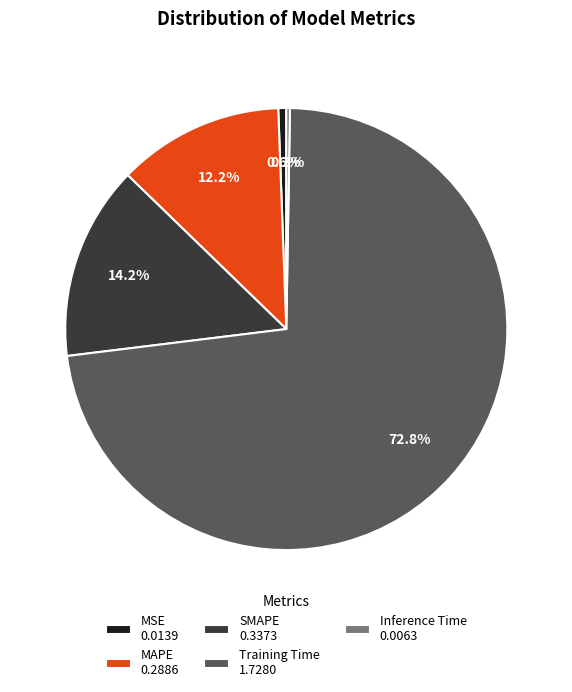

Is there a majority slice in this chart?

Yes